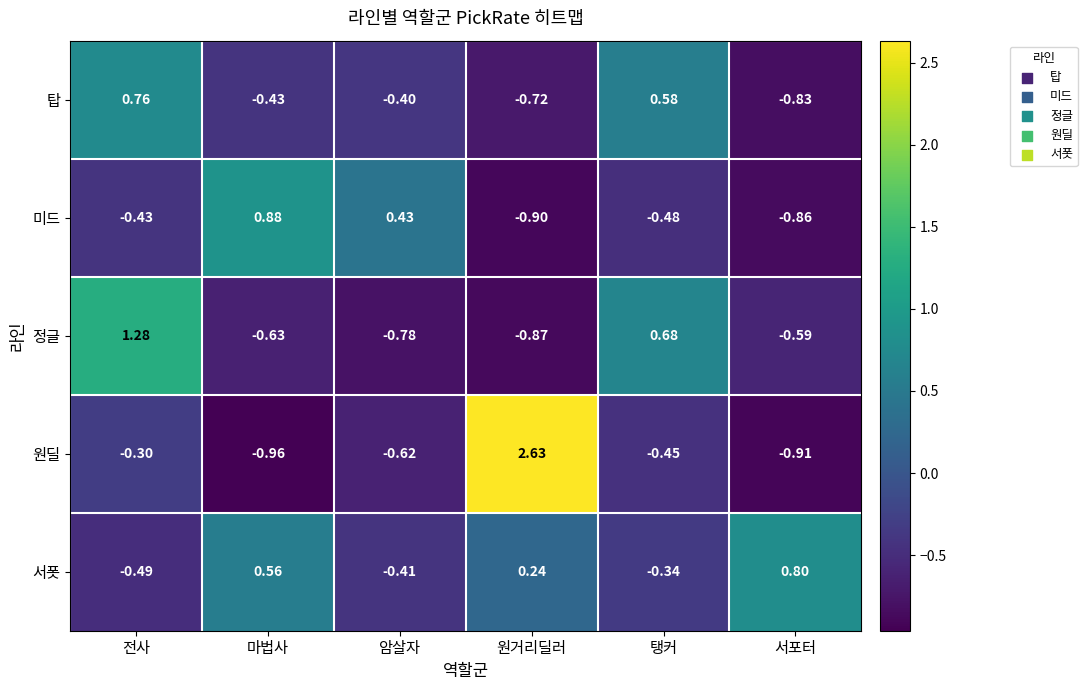

Between 암살자 and 원거리딜러, which series saw the biggest shift?

원딜